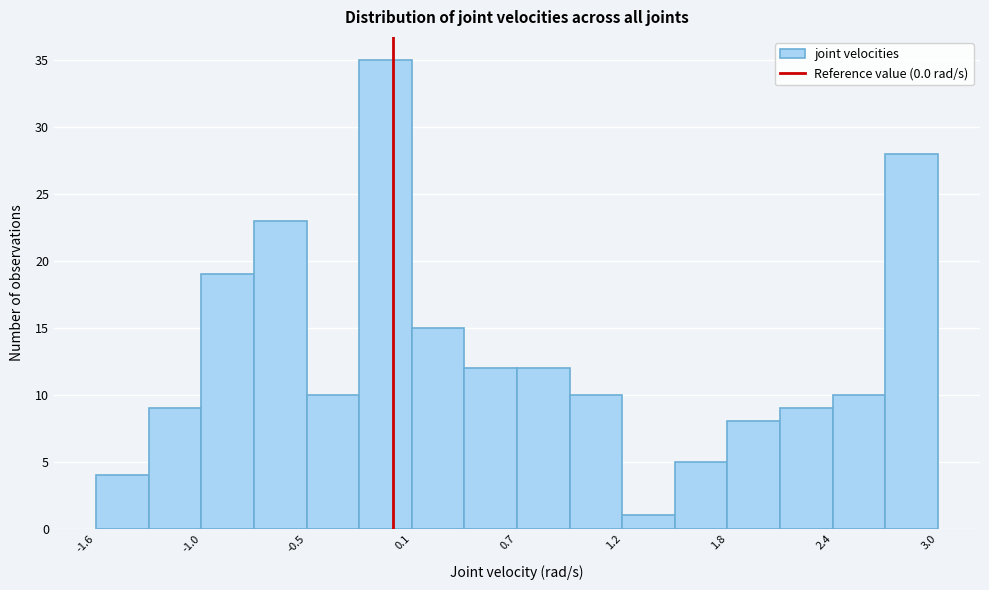

Around what value on the x-axis is the tallest bar? Give the approximate position of its centre, as read against the axis.

0.0